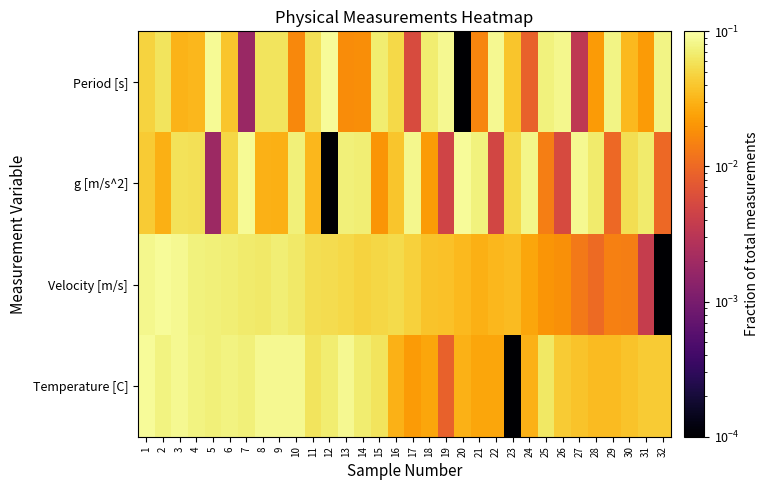

At how many categories does at least one series exceed 0?

32